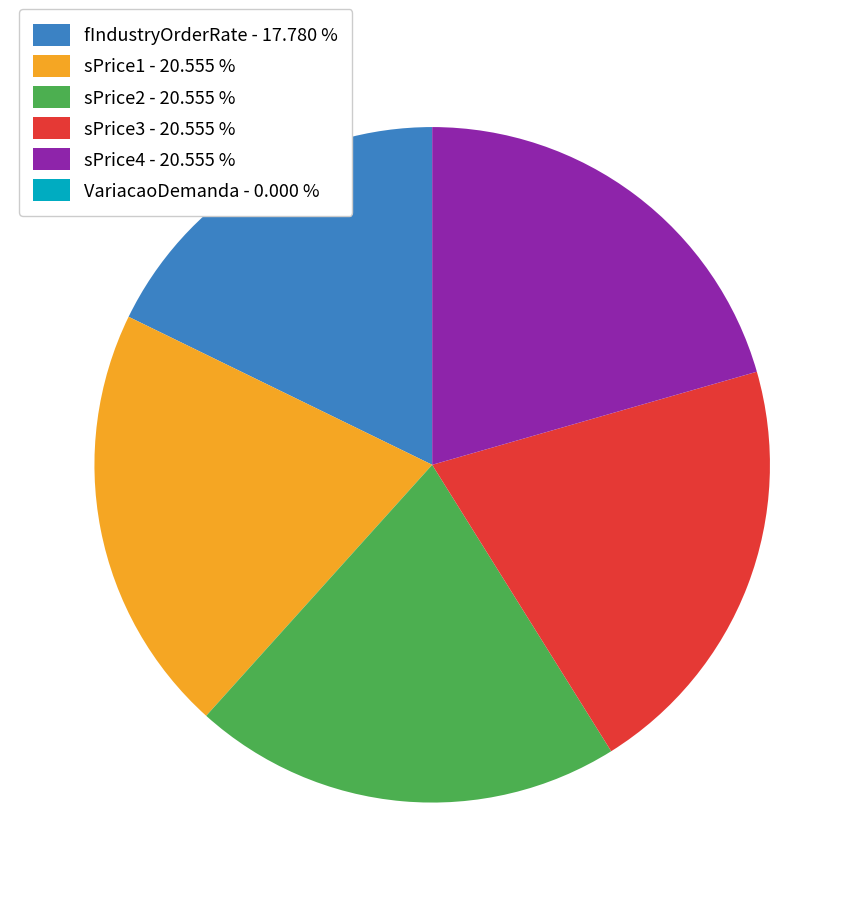

Does any single category account for the majority?

No